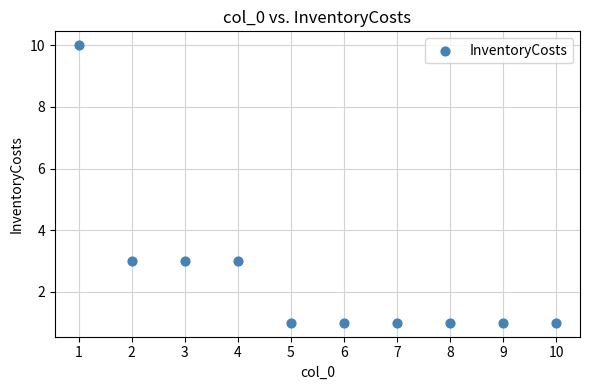

What is the range of Y values (max minus min)?

9